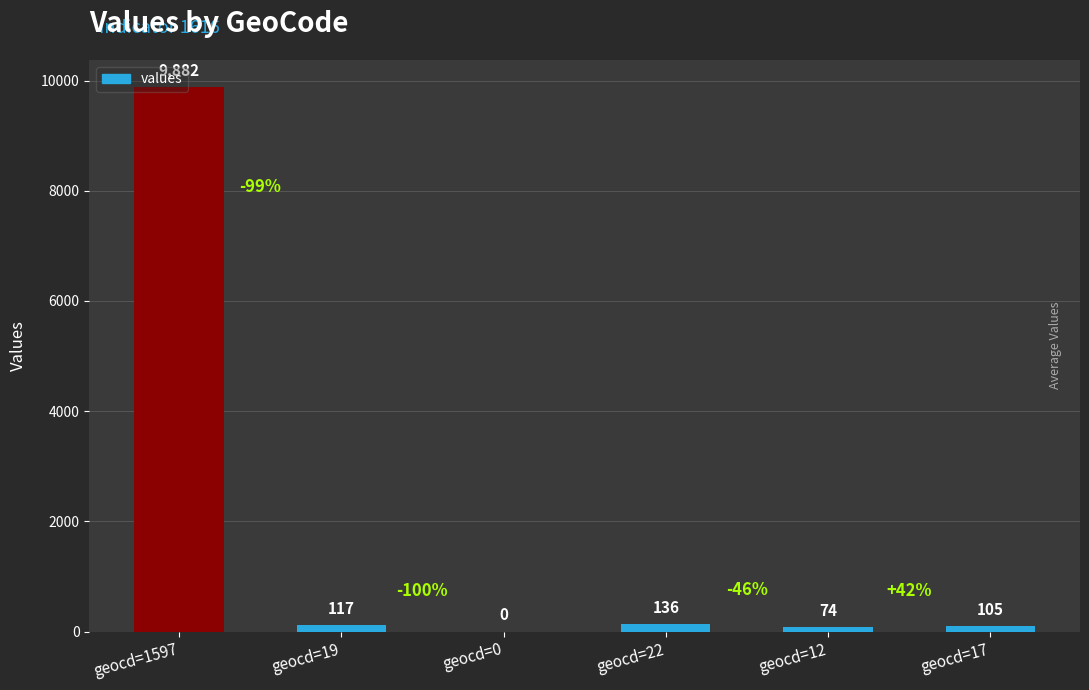

What is the sum of the values at geocd=19 and geocd=17?

222